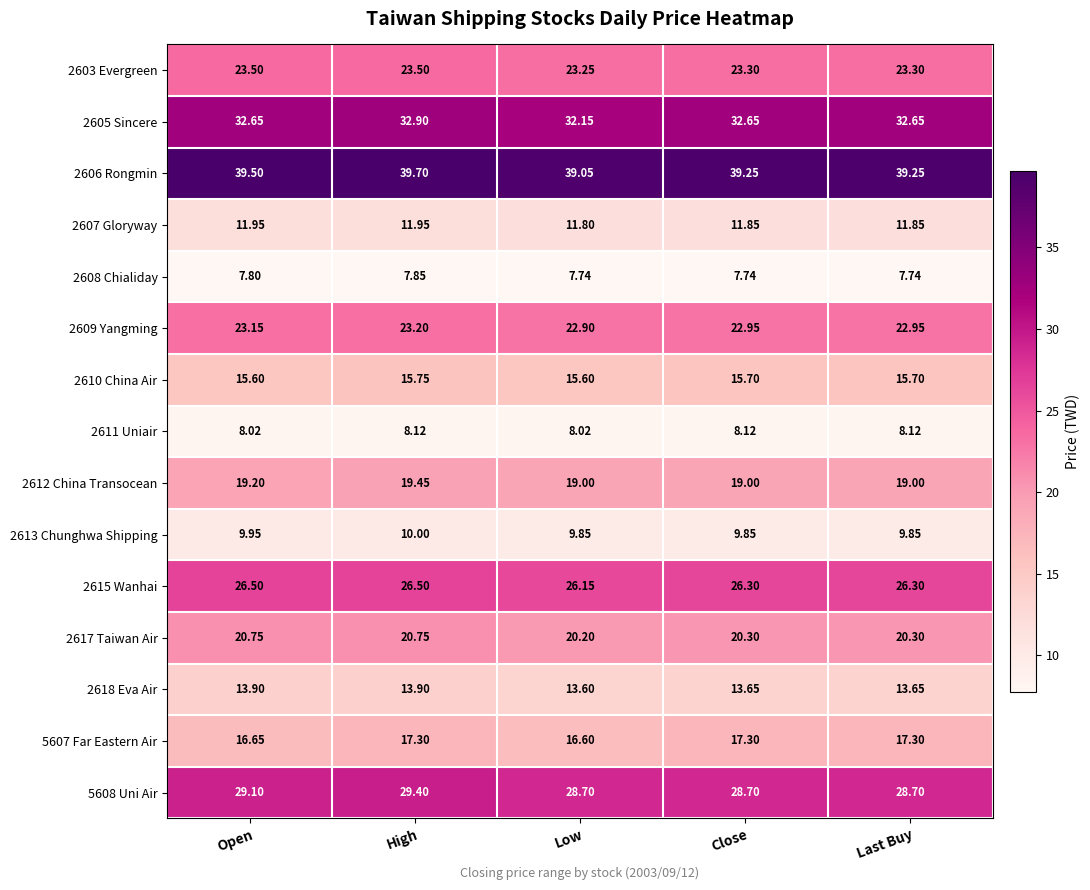

Which label corresponds to the largest value in the chart?

High